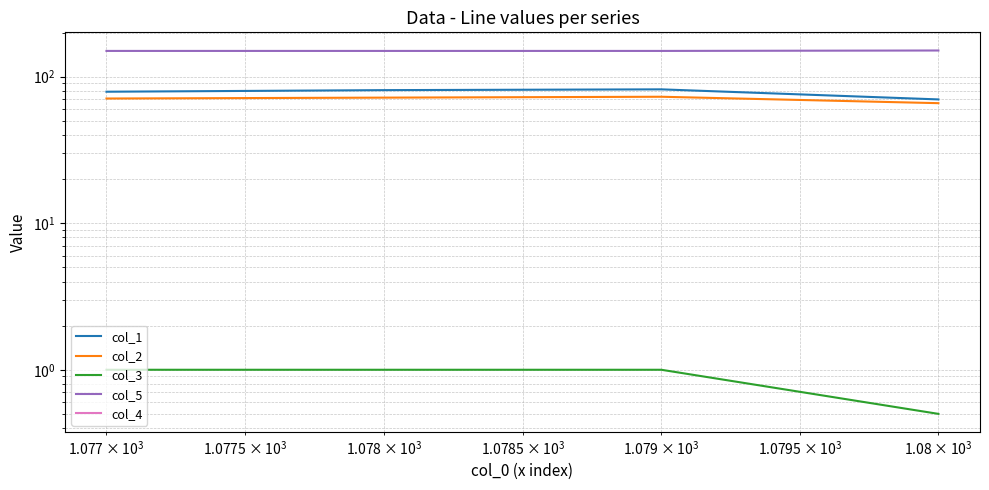

List the series in order of their peak value, highest first.

col_5, col_1, col_2, col_3, col_4